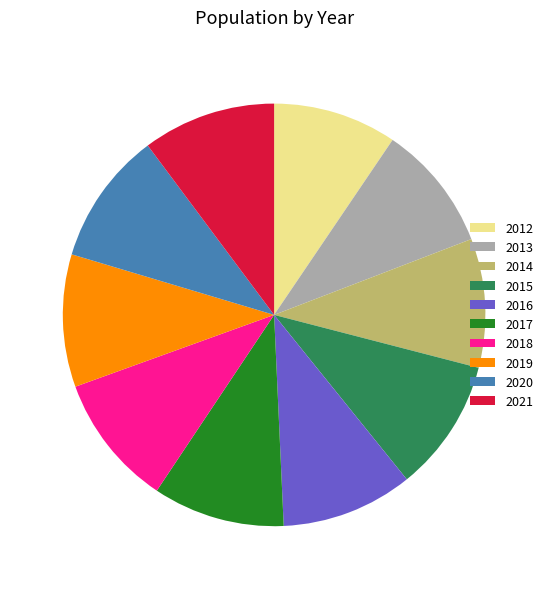

What is the ratio of the value at 2015 to the value at 2014?

1.0